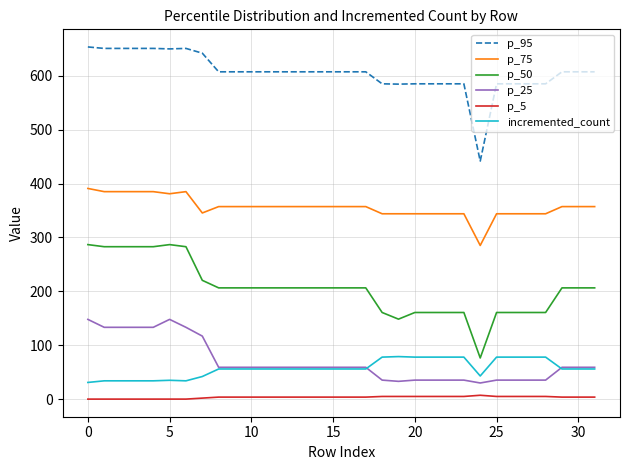

True or false: p_95 and p_25 cross at least once.

False